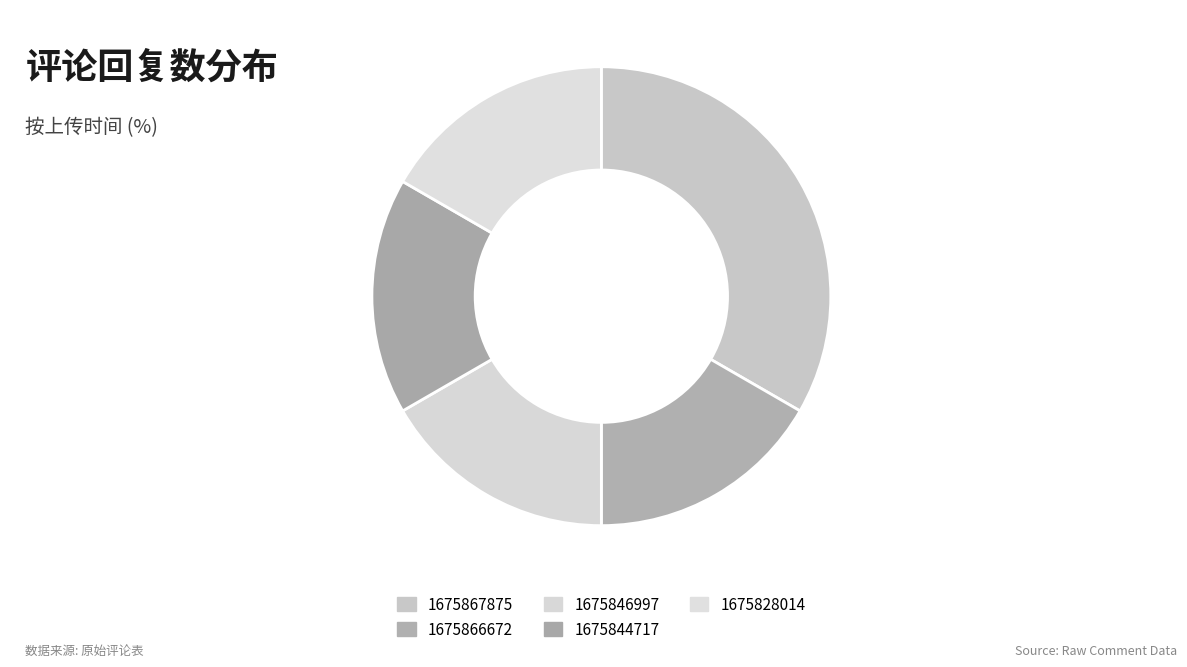

To the nearest percent, what percentage of the pie is 1675846997?

17%